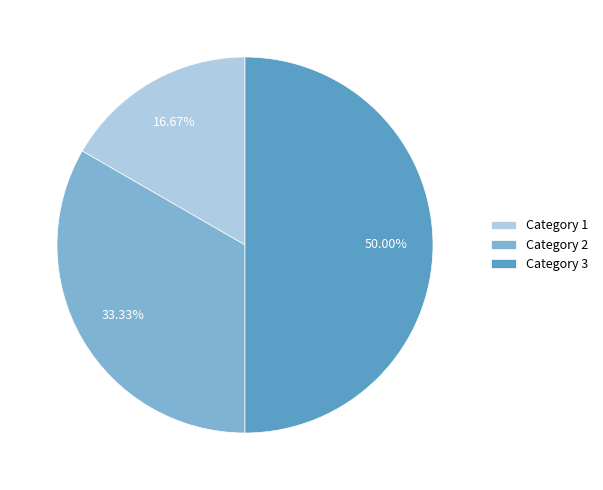

What is the ratio of the value at Category 3 to the value at Category 1?

3.0